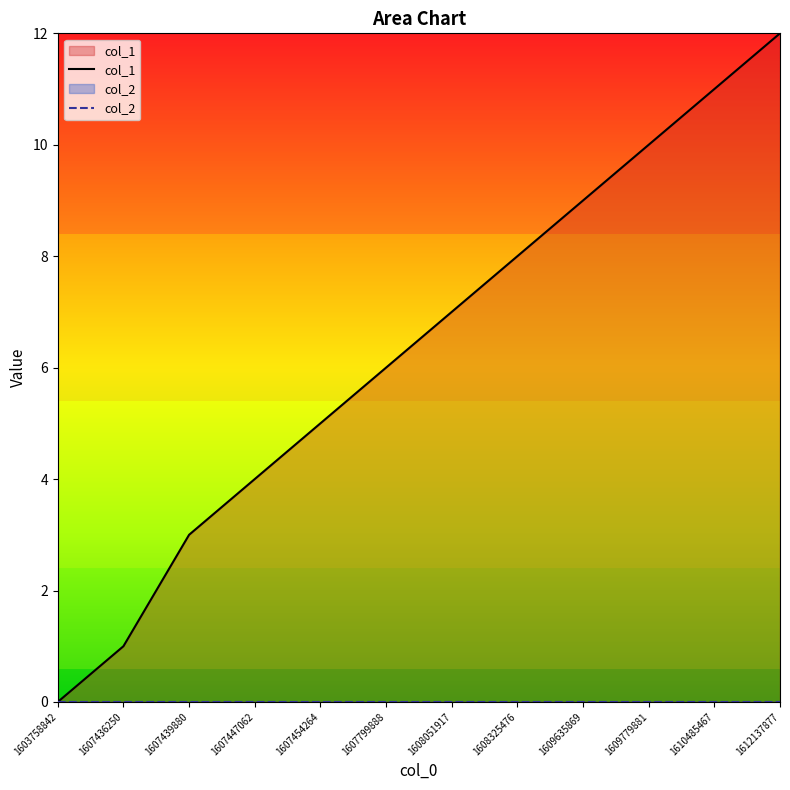

Which series has the largest total across all categories?

col_1